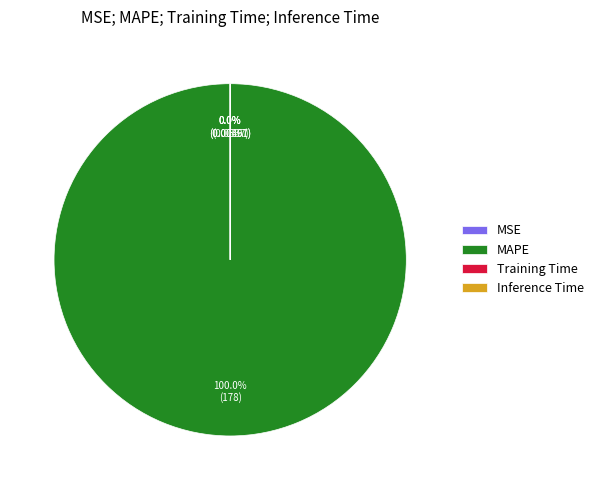

Which category has the biggest portion of the pie?

MAPE